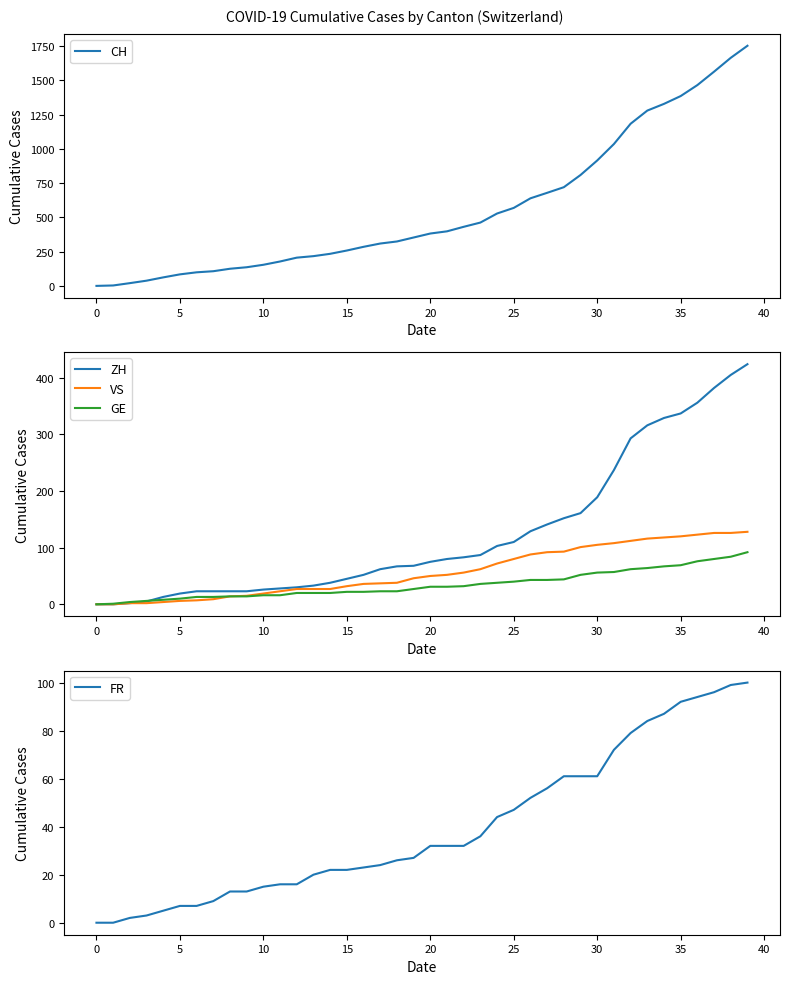

What are all the series names shown in the legend?

CH, ZH, VS, GE, FR